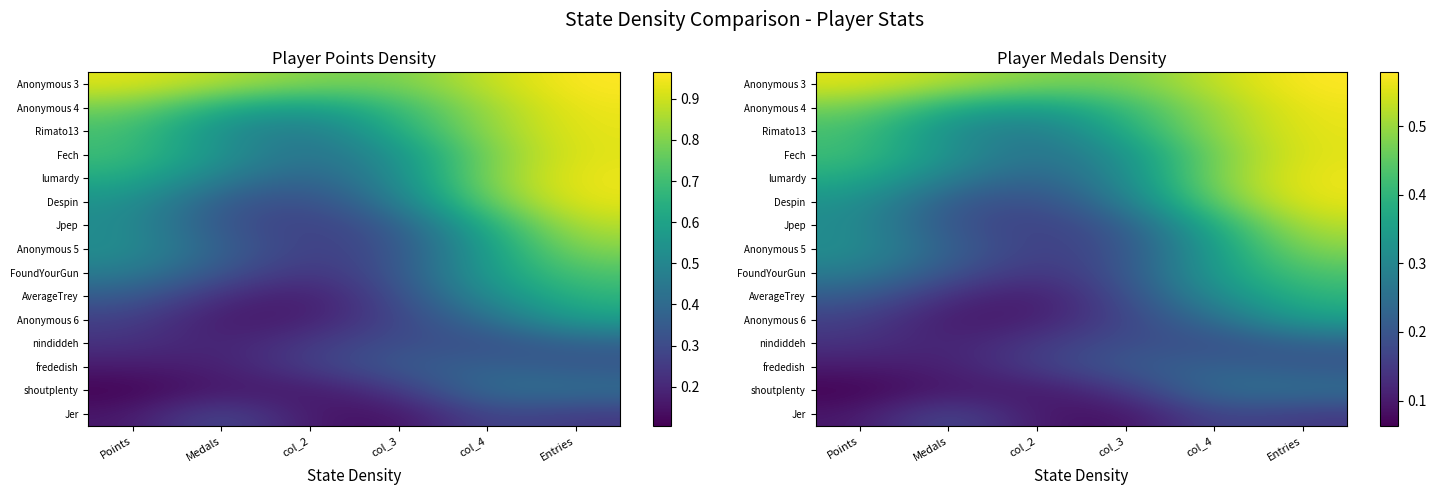

Is the value of Anonymous 6 at Entries greater than the value of Anonymous 3 at col_3?

No